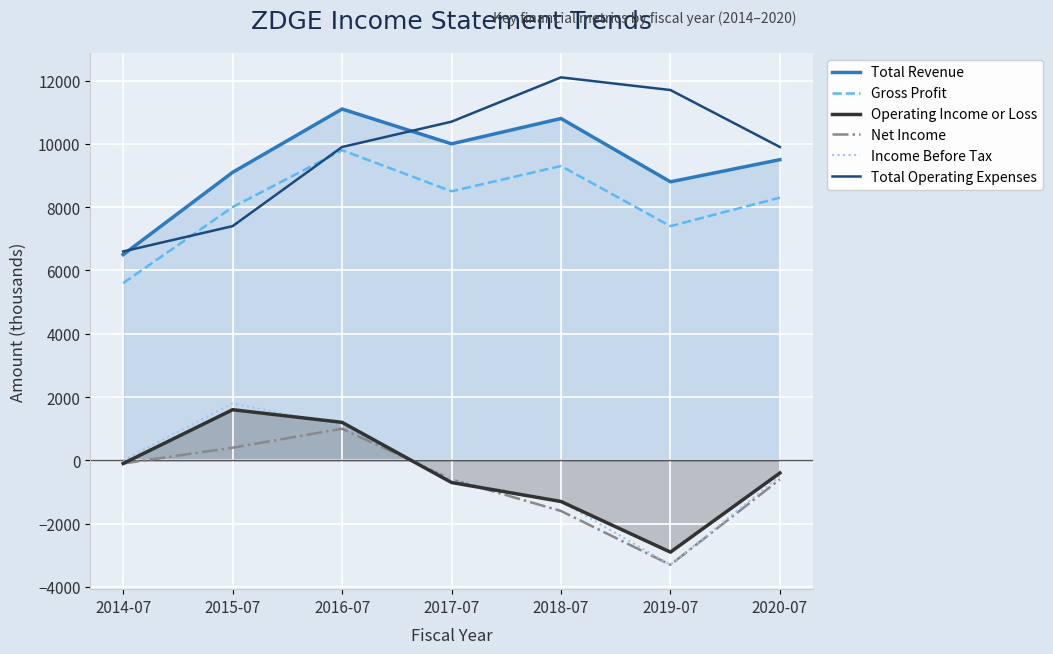

Between 2018-07 and 2020-07, which series saw the biggest shift?

Total Operating Expenses